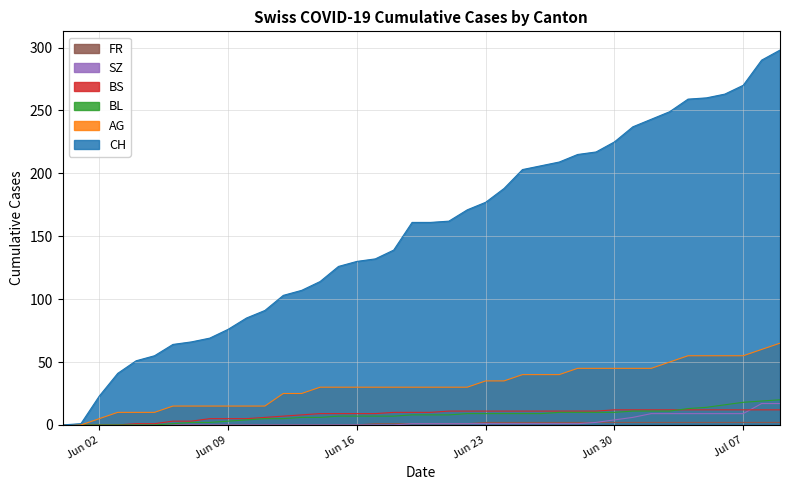

Where do BS and BL first cross each other?

2020-07-03 and 2020-07-04